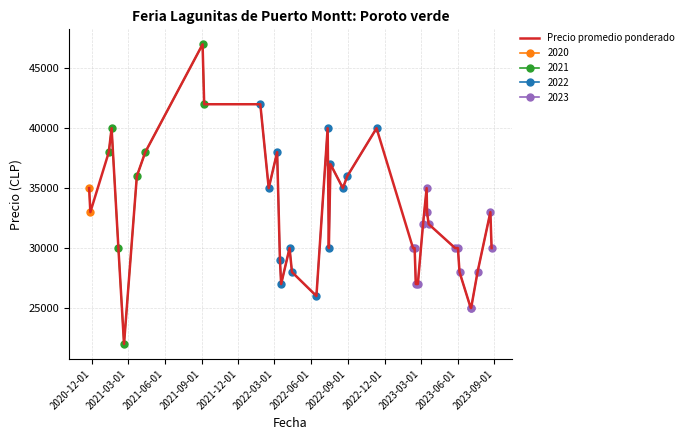

What is the difference between the second highest and minimum values?

20000